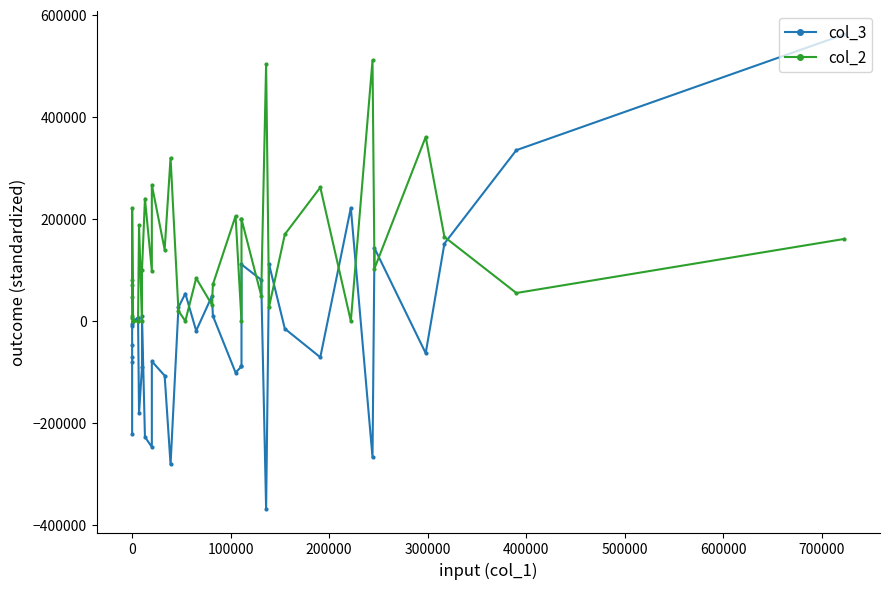

True or false: col_3 has a value of -301587 at 14.

False